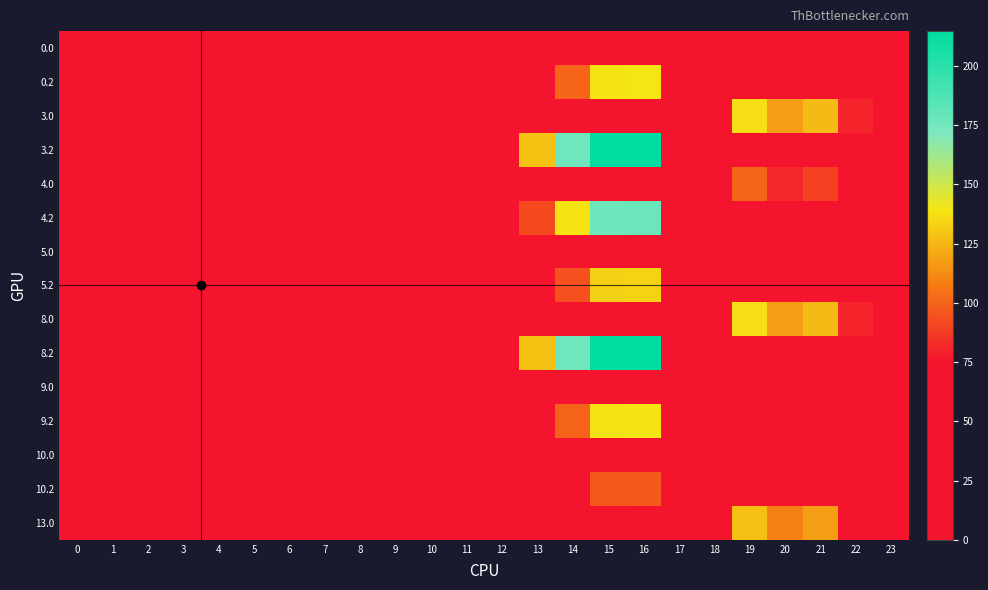

Reading left to right, extract all data points from this chart.

0.0: 0=0.0	1=0.0	2=0.0	3=0.0	4=0.0	5=0.0	6=0.0	7=0.0	8=0.0	9=0.0	10=0.0	11=0.0	12=0.0	13=0.0	14=0.0	15=0.0	16=0.0	17=0.0	18=0.0	19=62.2	20=42.9	21=51.4	22=5.3	23=0.0
0.2: 0=0.0	1=0.0	2=0.0	3=0.0	4=0.0	5=0.0	6=0.0	7=0.0	8=0.0	9=0.0	10=0.0	11=0.0	12=0.0	13=53.4	14=100.4	15=138.8	16=139.6	17=0.0	18=0.0	19=0.0	20=0.0	21=0.0	22=0.0	23=0.0
3.0: 0=0.0	1=0.0	2=0.0	3=0.0	4=0.0	5=0.0	6=0.0	7=0.0	8=0.0	9=0.0	10=0.0	11=0.0	12=0.0	13=0.0	14=0.0	15=0.0	16=0.0	17=0.0	18=74.7	19=137.2	20=117.9	21=126.4	22=80.3	23=0.0
3.2: 0=0.0	1=0.0	2=0.0	3=0.0	4=0.0	5=0.0	6=0.0	7=0.0	8=0.0	9=0.0	10=0.0	11=8.6	12=59.2	13=128.4	14=175.4	15=213.8	16=214.6	17=0.0	18=0.0	19=0.0	20=0.0	21=0.0	22=0.0	23=0.0
4.0: 0=0.0	1=0.0	2=0.0	3=0.0	4=0.0	5=0.0	6=0.0	7=0.0	8=0.0	9=0.0	10=0.0	11=0.0	12=0.0	13=0.0	14=0.0	15=0.0	16=0.0	17=0.0	18=37.7	19=100.2	20=80.9	21=89.4	22=43.3	23=0.0
4.2: 0=0.0	1=0.0	2=0.0	3=0.0	4=0.0	5=0.0	6=0.0	7=0.0	8=0.0	9=0.0	10=0.0	11=0.0	12=22.2	13=91.4	14=138.4	15=176.8	16=177.6	17=0.0	18=0.0	19=0.0	20=0.0	21=0.0	22=0.0	23=0.0
5.0: 0=0.0	1=0.0	2=0.0	3=0.0	4=0.0	5=0.0	6=0.0	7=0.0	8=0.0	9=0.0	10=0.0	11=0.0	12=0.0	13=0.0	14=0.0	15=0.0	16=0.0	17=0.0	18=0.0	19=56.2	20=36.9	21=45.4	22=0.0	23=0.0
5.2: 0=0.0	1=0.0	2=0.0	3=0.0	4=0.0	5=0.0	6=0.0	7=0.0	8=0.0	9=0.0	10=0.0	11=0.0	12=0.0	13=47.4	14=94.4	15=132.8	16=133.6	17=0.0	18=0.0	19=0.0	20=0.0	21=0.0	22=0.0	23=0.0
8.0: 0=0.0	1=0.0	2=0.0	3=0.0	4=0.0	5=0.0	6=0.0	7=0.0	8=0.0	9=0.0	10=0.0	11=0.0	12=0.0	13=0.0	14=0.0	15=0.0	16=0.0	17=0.0	18=74.7	19=137.2	20=117.9	21=126.4	22=80.3	23=0.0
8.2: 0=0.0	1=0.0	2=0.0	3=0.0	4=0.0	5=0.0	6=0.0	7=0.0	8=0.0	9=0.0	10=0.0	11=8.6	12=59.2	13=128.4	14=175.4	15=213.8	16=214.6	17=0.0	18=0.0	19=0.0	20=0.0	21=0.0	22=0.0	23=0.0
9.0: 0=0.0	1=0.0	2=0.0	3=0.0	4=0.0	5=0.0	6=0.0	7=0.0	8=0.0	9=0.0	10=0.0	11=0.0	12=0.0	13=0.0	14=0.0	15=0.0	16=0.0	17=0.0	18=0.0	19=61.2	20=41.9	21=50.4	22=4.3	23=0.0
9.2: 0=0.0	1=0.0	2=0.0	3=0.0	4=0.0	5=0.0	6=0.0	7=0.0	8=0.0	9=0.0	10=0.0	11=0.0	12=0.0	13=52.4	14=99.4	15=137.8	16=138.6	17=0.0	18=0.0	19=0.0	20=0.0	21=0.0	22=0.0	23=0.0
10.0: 0=0.0	1=0.0	2=0.0	3=0.0	4=0.0	5=0.0	6=0.0	7=0.0	8=0.0	9=0.0	10=0.0	11=0.0	12=0.0	13=0.0	14=0.0	15=0.0	16=0.0	17=0.0	18=0.0	19=19.2	20=0.0	21=8.4	22=0.0	23=0.0
10.2: 0=0.0	1=0.0	2=0.0	3=0.0	4=0.0	5=0.0	6=0.0	7=0.0	8=0.0	9=0.0	10=0.0	11=0.0	12=0.0	13=10.4	14=57.4	15=95.8	16=96.6	17=0.0	18=0.0	19=0.0	20=0.0	21=0.0	22=0.0	23=0.0
13.0: 0=0.0	1=0.0	2=0.0	3=0.0	4=0.0	5=0.0	6=0.0	7=0.0	8=0.0	9=0.0	10=0.0	11=0.0	12=0.0	13=0.0	14=0.0	15=0.0	16=0.0	17=0.0	18=65.7	19=128.2	20=108.9	21=117.4	22=71.3	23=0.0